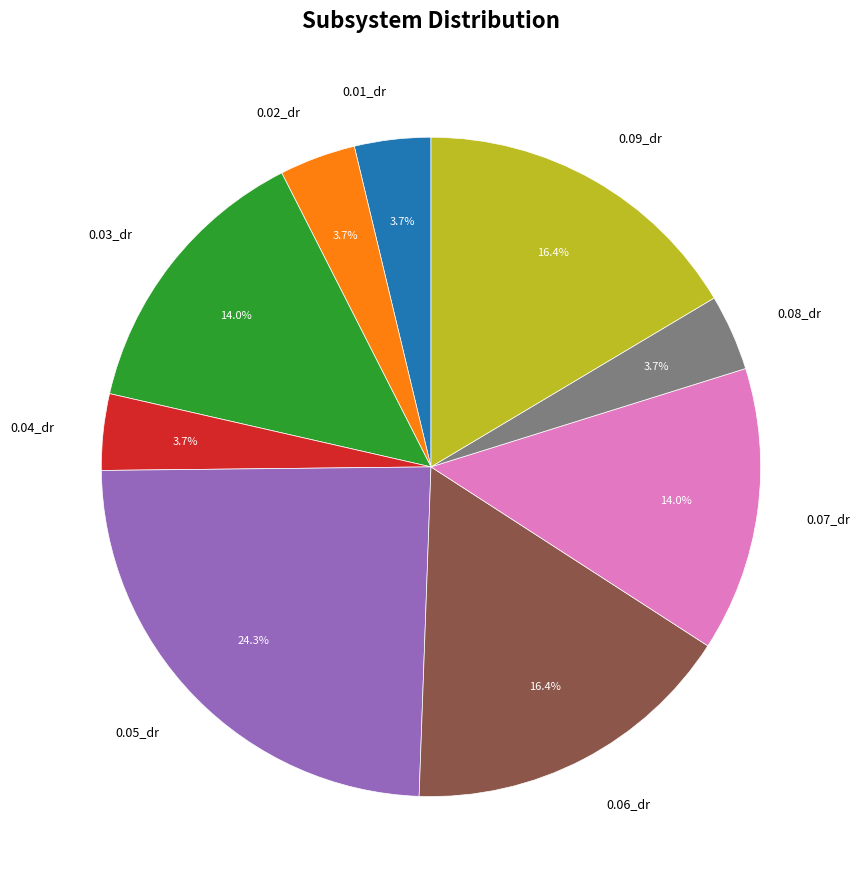

Count the number of slices in the pie.

9